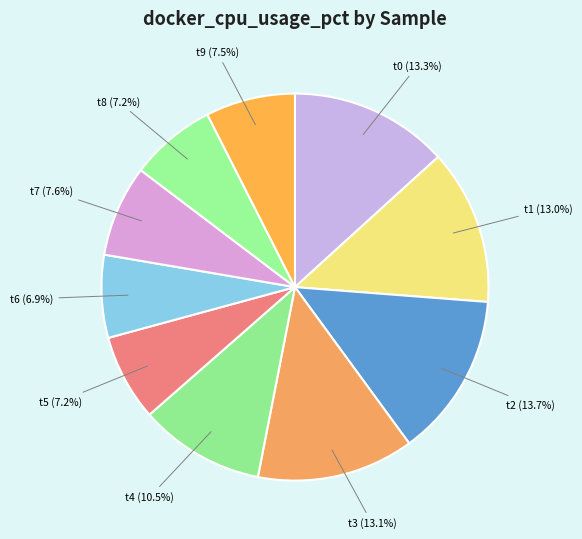

Count the number of slices in the pie.

10